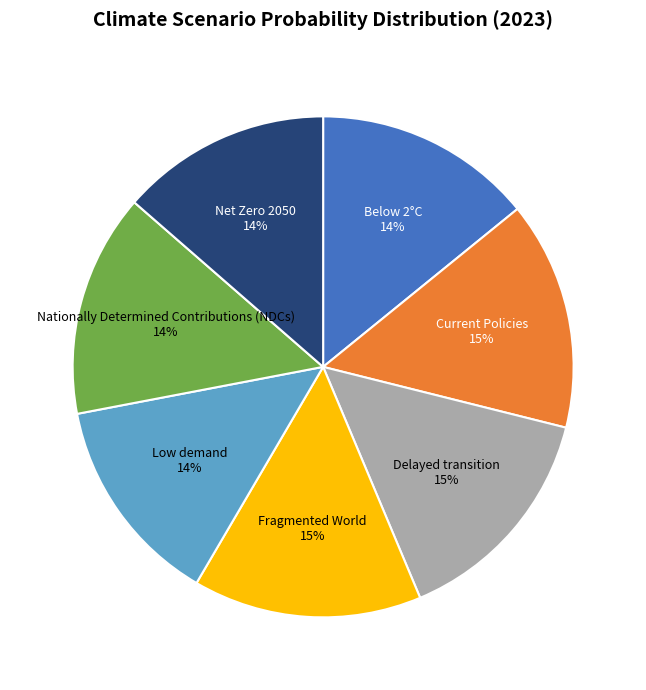

To the nearest percent, what is the difference between the largest and smallest slice percentages?

1%